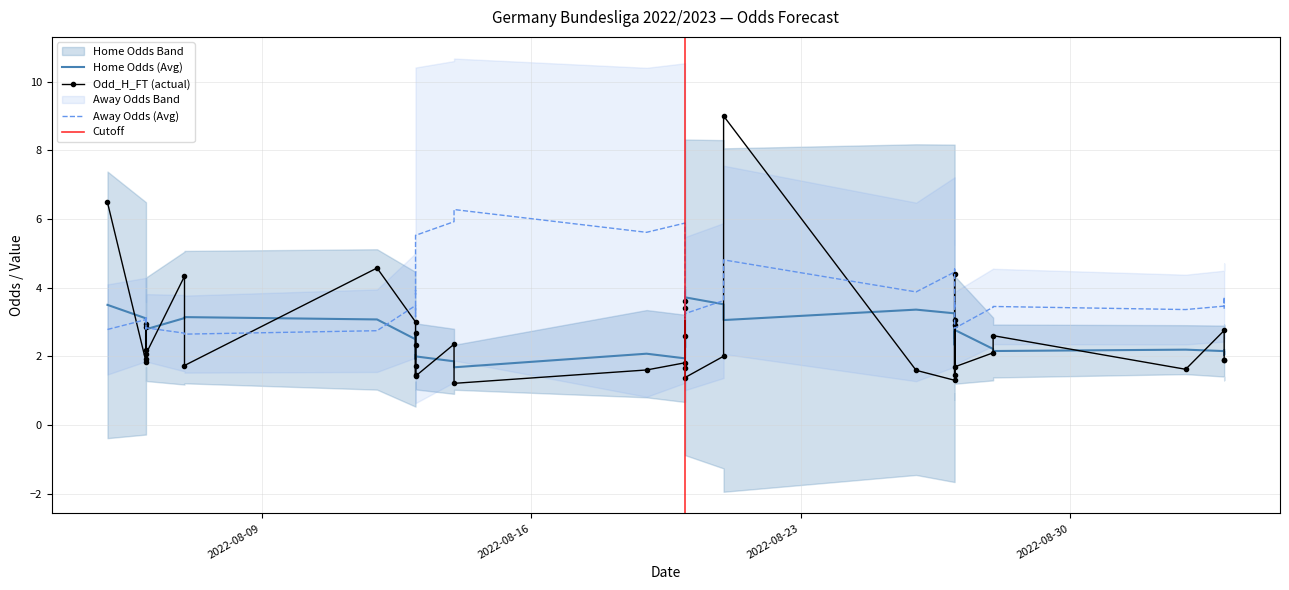

Is it true that XG_Total_Pre equals -1.7 at 9?

False